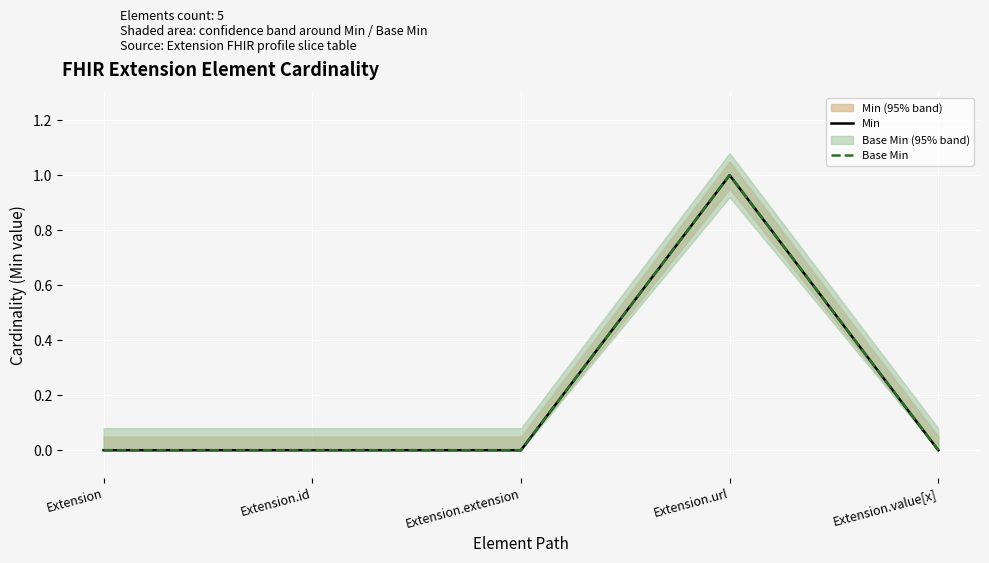

Is this an area chart (filled region under the line)?

No